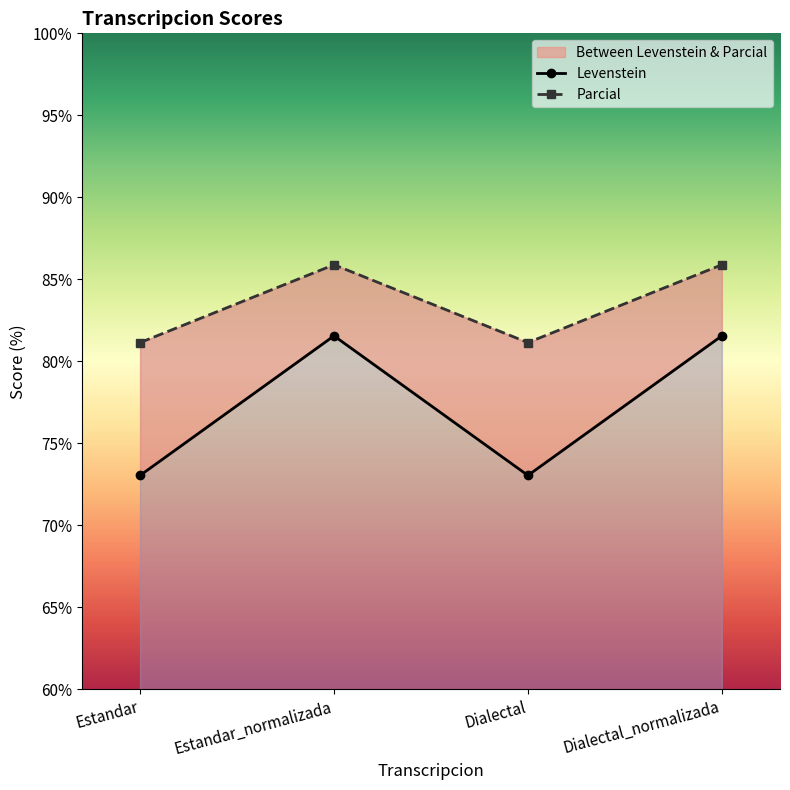

At which category is the sum across all series the highest?

Estandar_normalizada